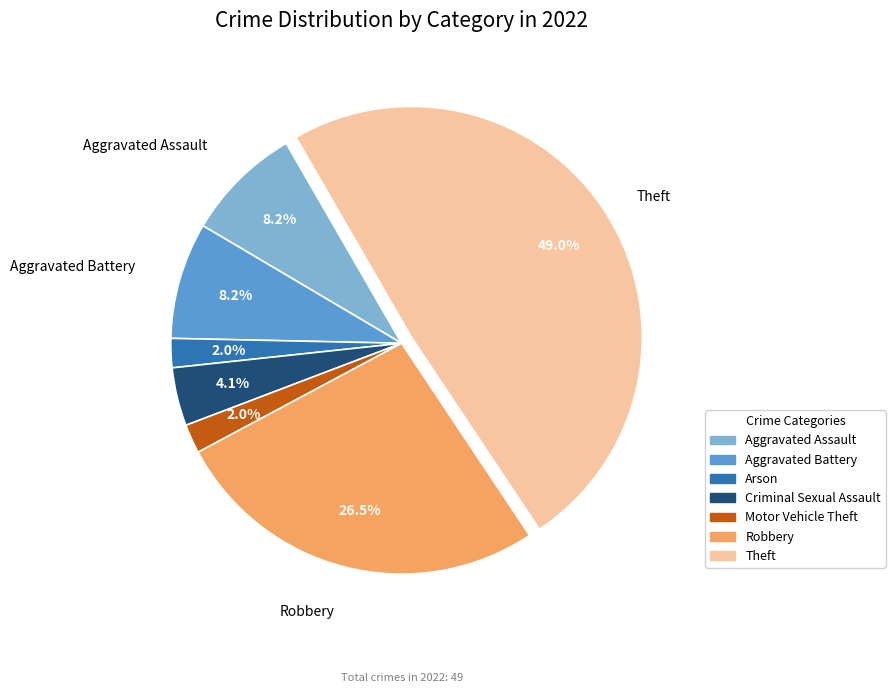

Does any single category account for the majority?

No